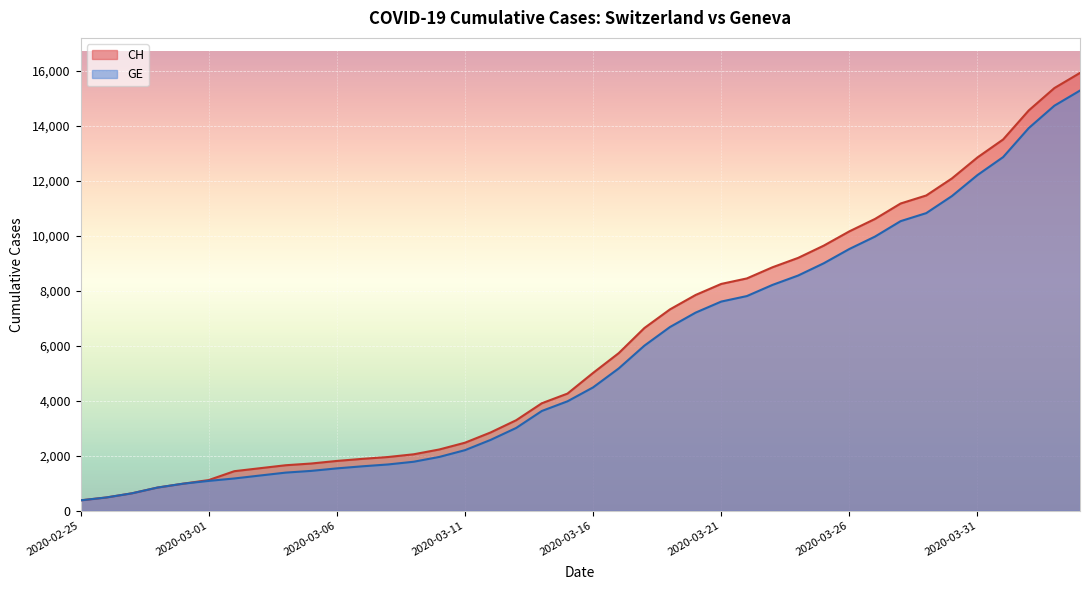

Is it true that GE equals 1384 at 2020-03-04?

True